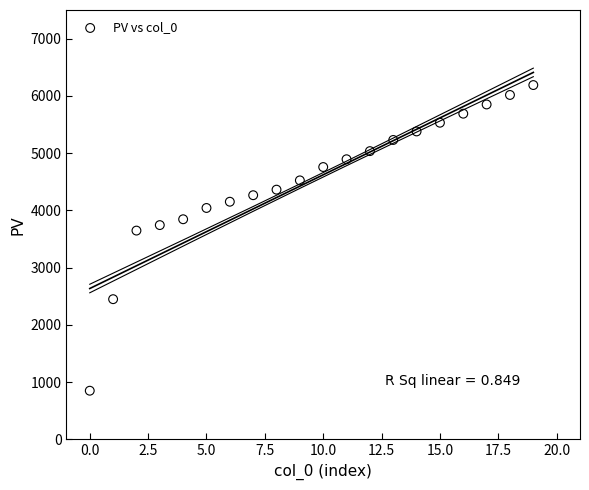

What Y value in the scatter plot is closest to 3519?

3647